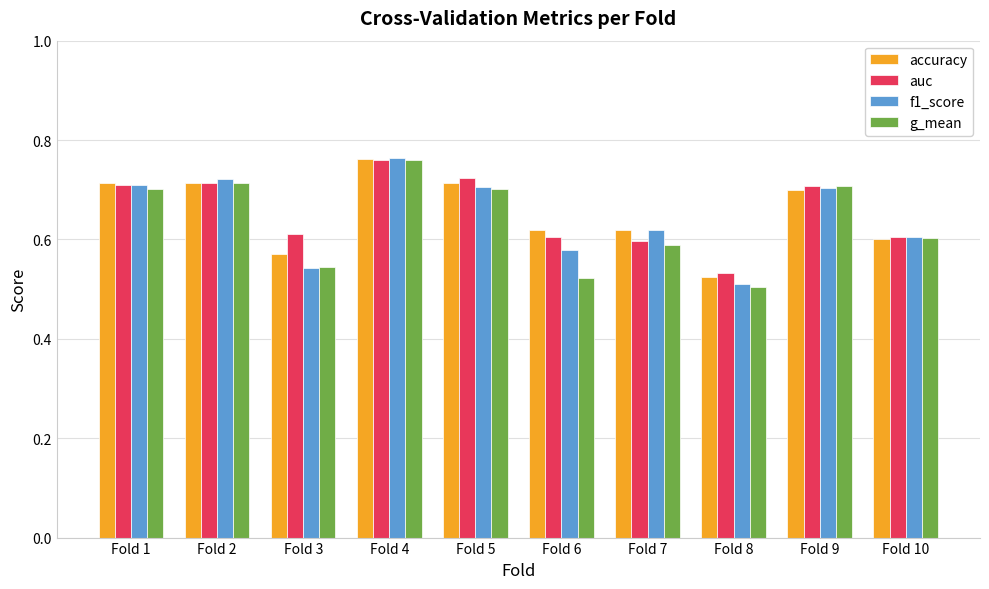

What is the difference between the maximum and minimum values in the g_mean series?

0.3